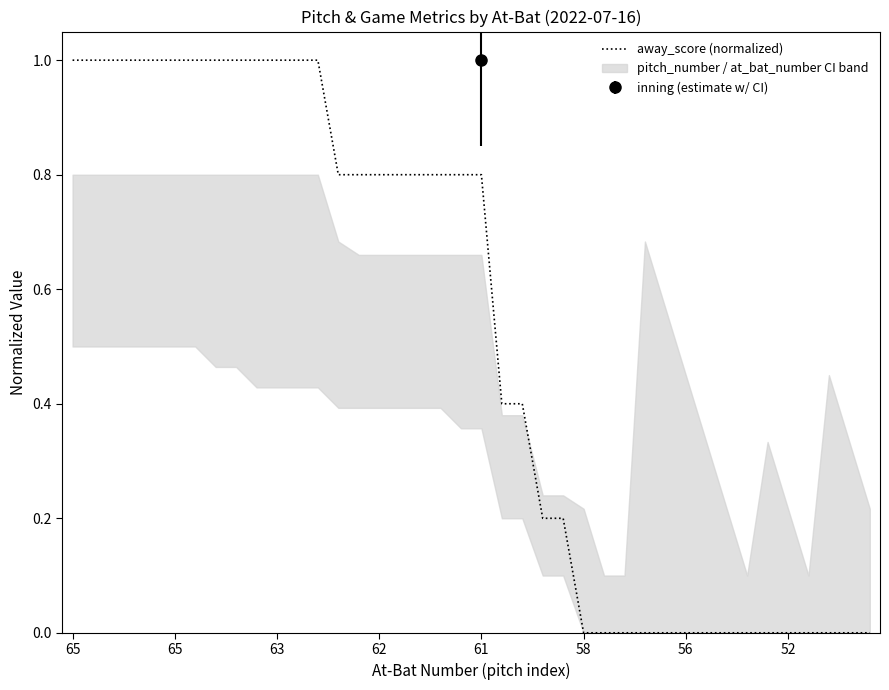

What is the label of the 25th point from the right?

62